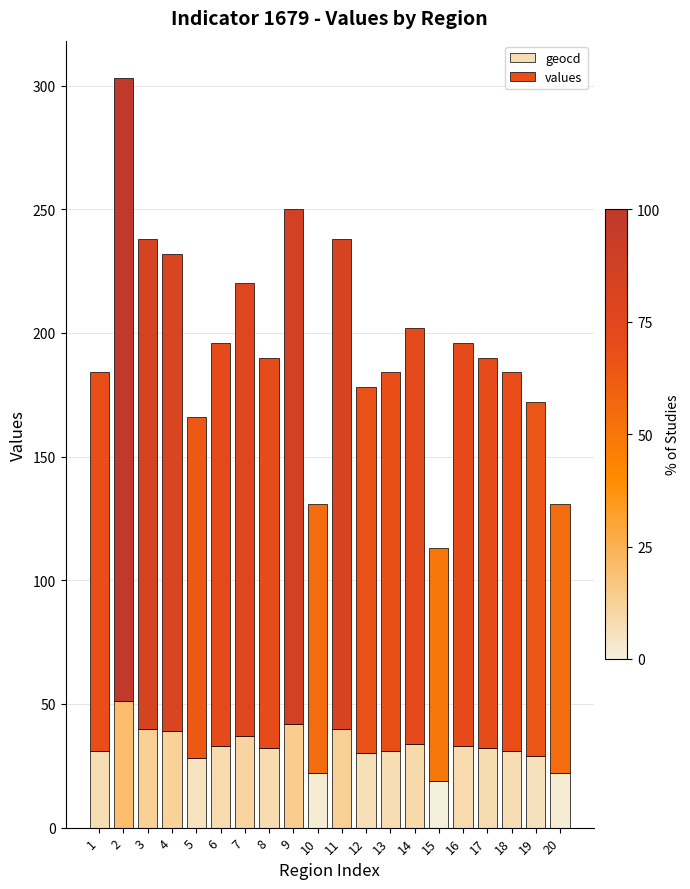

What is the average value of the geocd series?

33